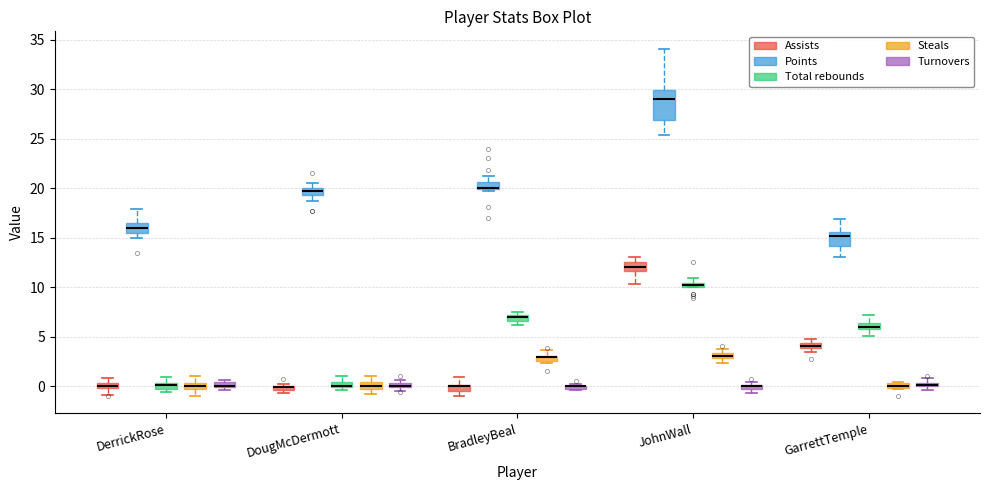

Where does the lower whisker of the box for DougMcDermott (Points) end on the y-axis? The values are not printed on the chart, so give them approximately, as read against the axis.

18.5